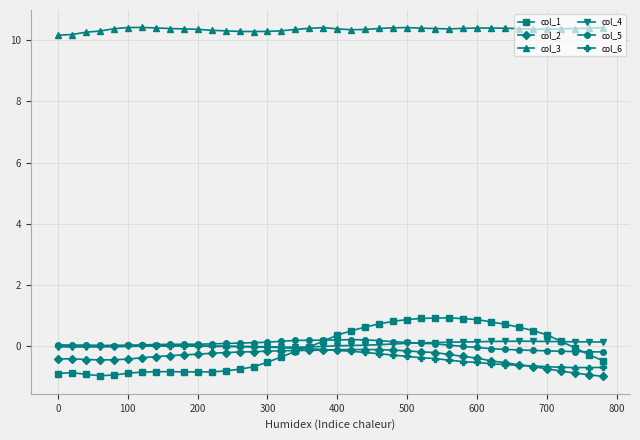

Does the chart display data point markers on the line(s)?

Yes